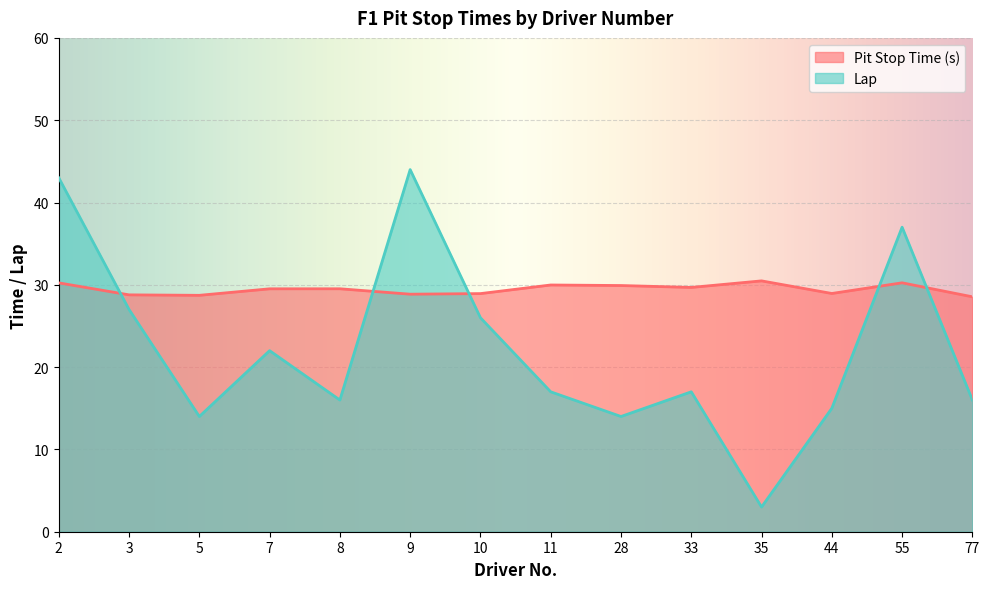

Where is the first local maximum for Pit Stop Time (s)?

8